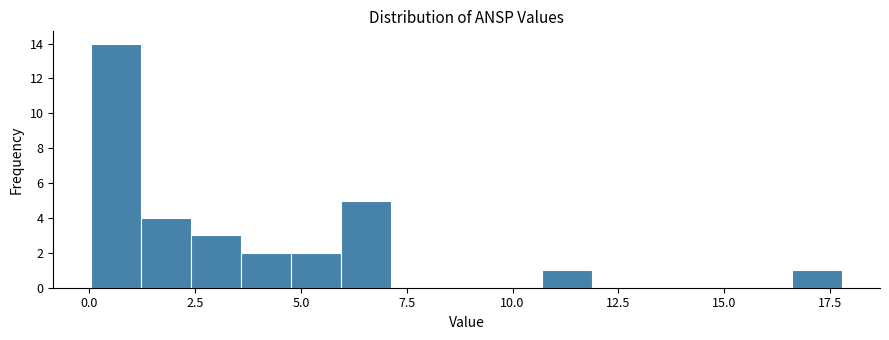

Read against the x-axis, roughly where is the centre of the tallest bar?

0.5